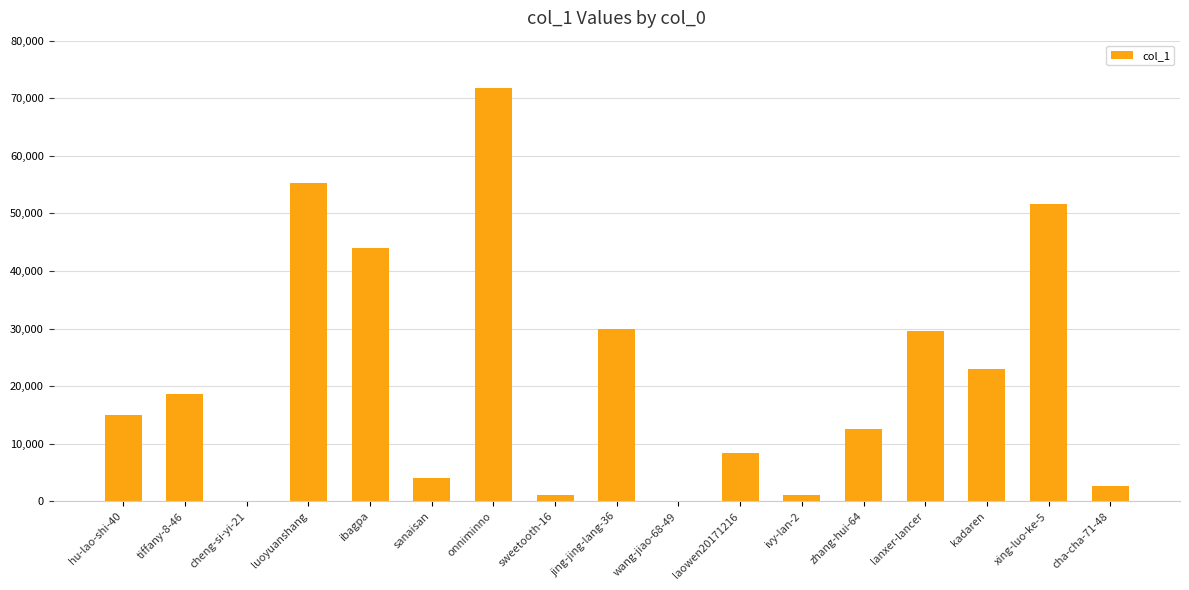

What is the sum of all values?

368997